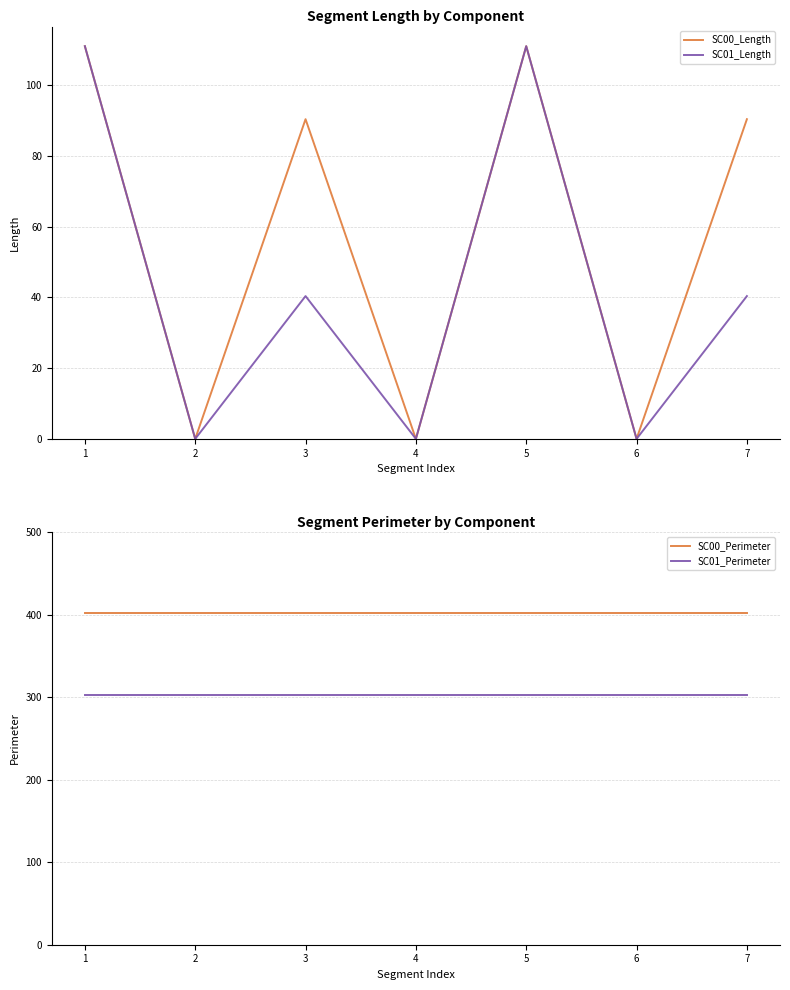

Rank the series at 4 from lowest to highest value.

SC00_Length, SC01_Length, SC01_Perimeter, SC00_Perimeter